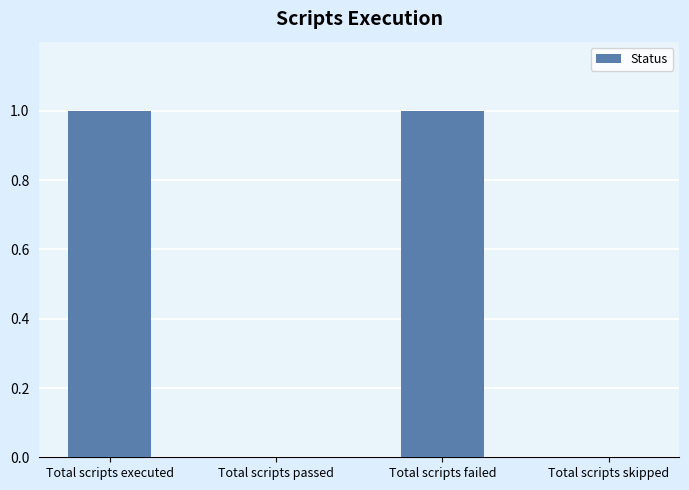

What is the change in value from Total scripts passed to Total scripts failed?

+1